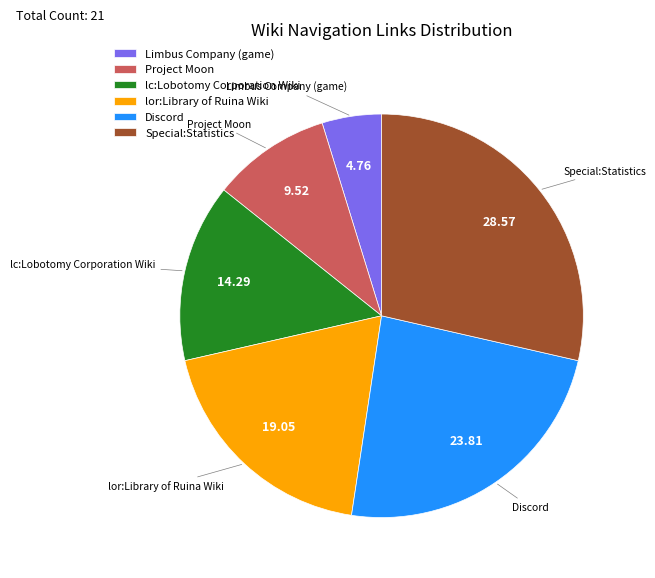

Does lc:Lobotomy Corporation Wiki represent more than half of the total?

No